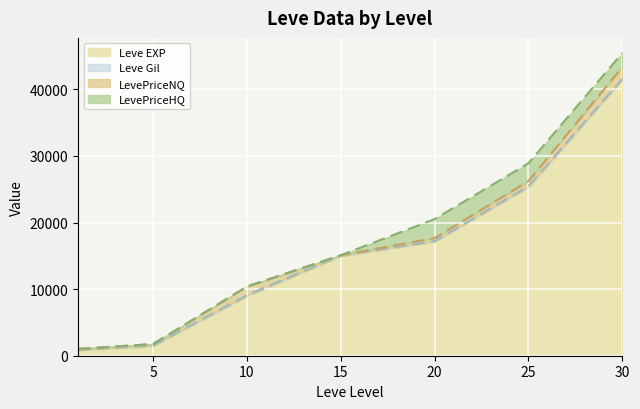

At which label is LevePriceHQ closest to 1428?

30